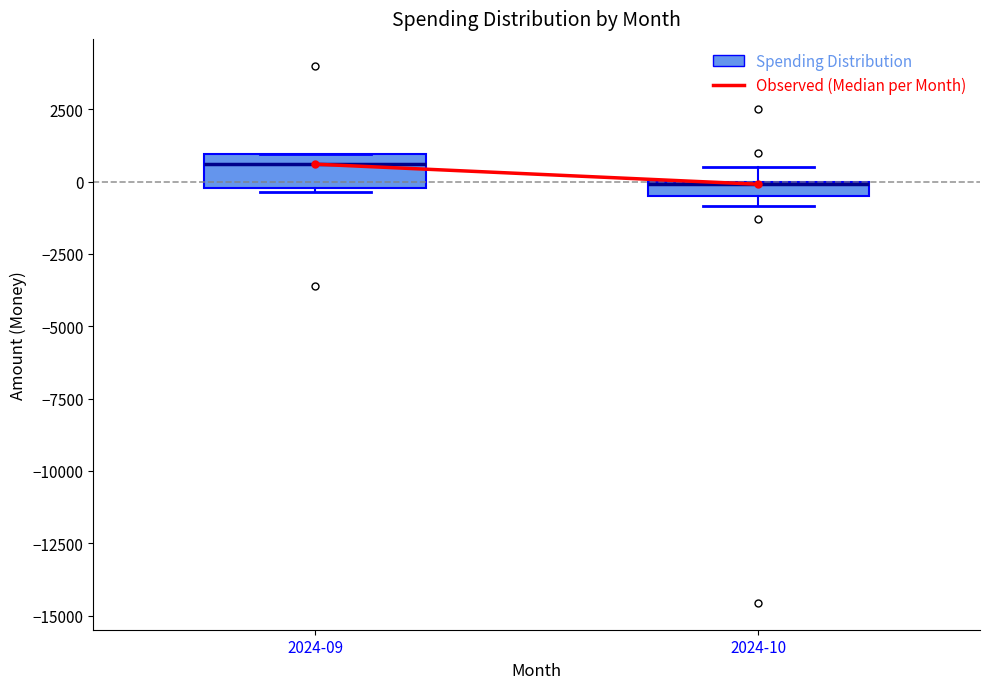

Which box is the tallest, from its lower edge to its upper edge?

2024-09